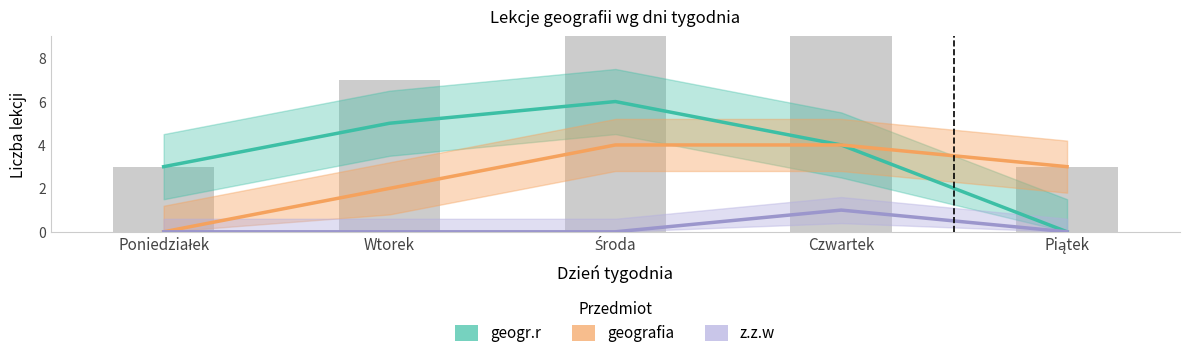

At Poniedziałek, list the series in order from smallest to largest.

geografia, z.z.w, geogr.r